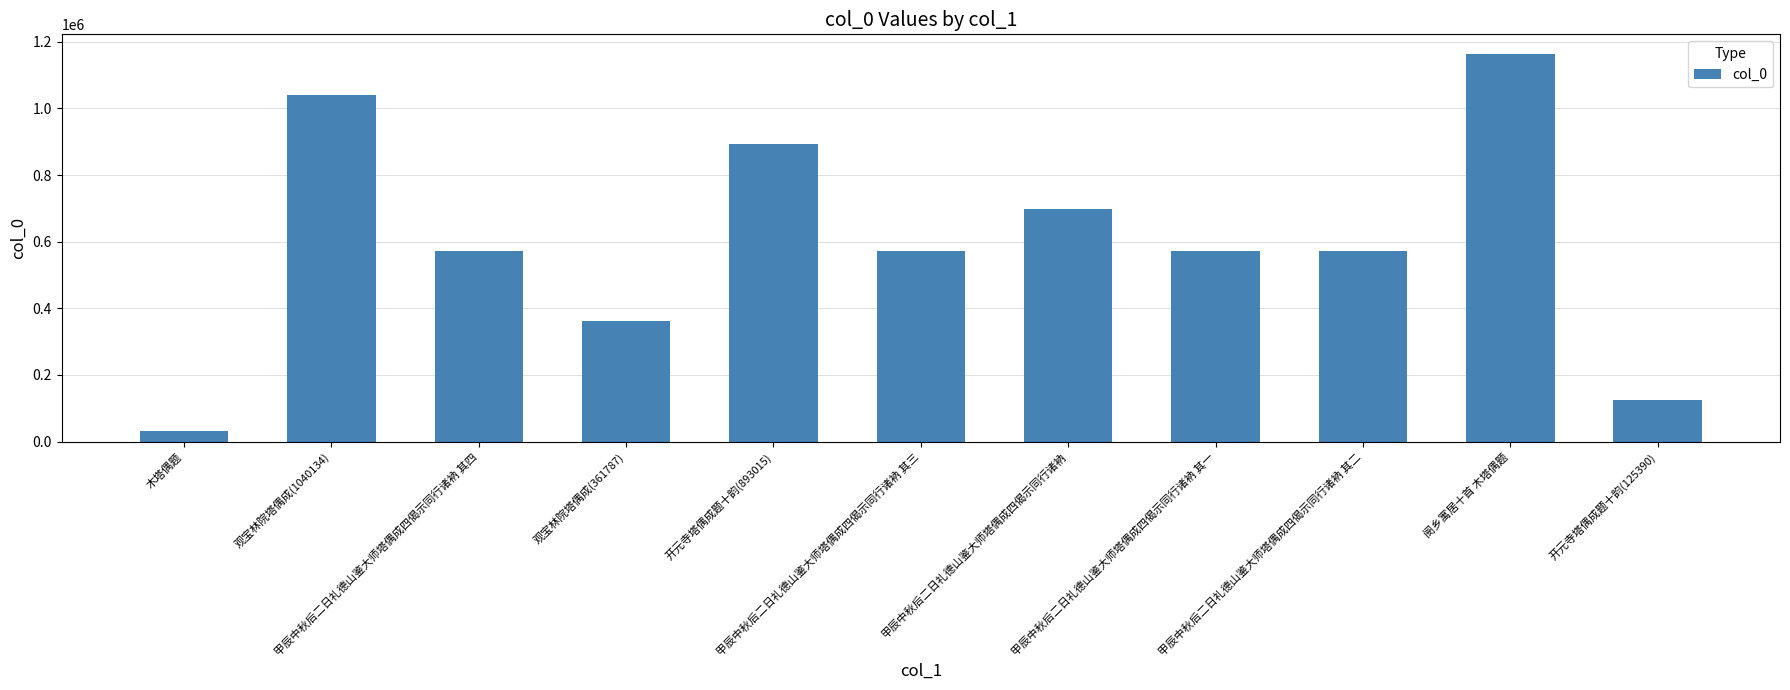

Does the chart contain stacked bars?

No